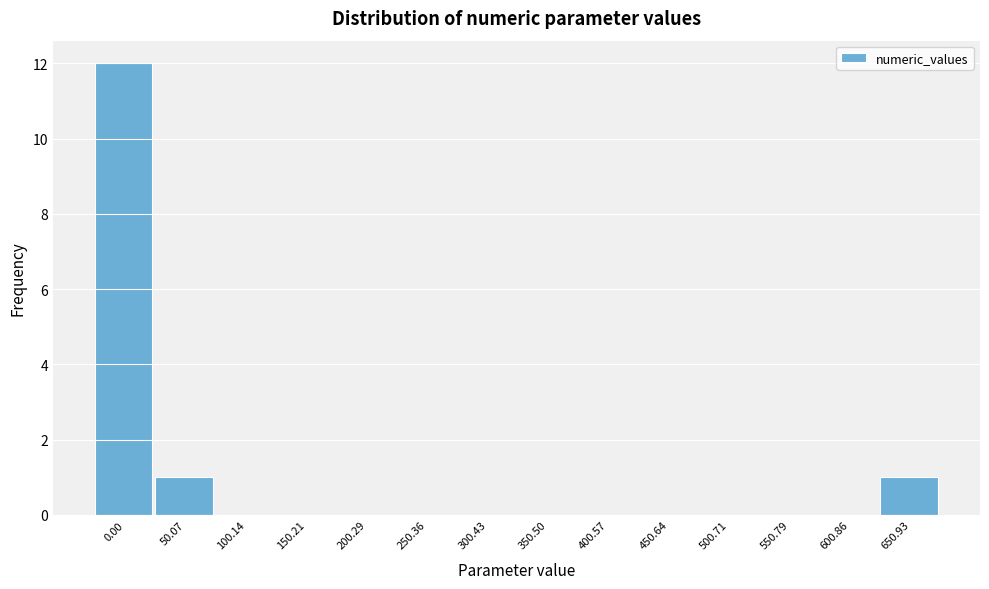

Reading left to right, extract all data points from this chart.

0.00=12	50.07=1	100.14=0	150.21=0	200.29=0	250.36=0	300.43=0	350.50=0	400.57=0	450.64=0	500.71=0	550.79=0	600.86=0	650.93=1